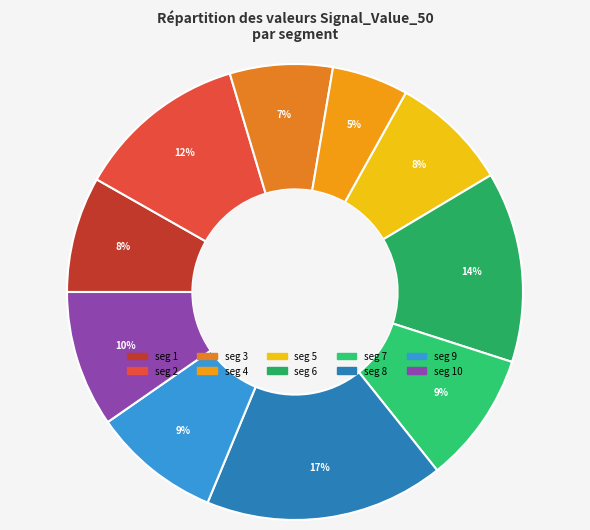

How many segments does this pie chart have?

10